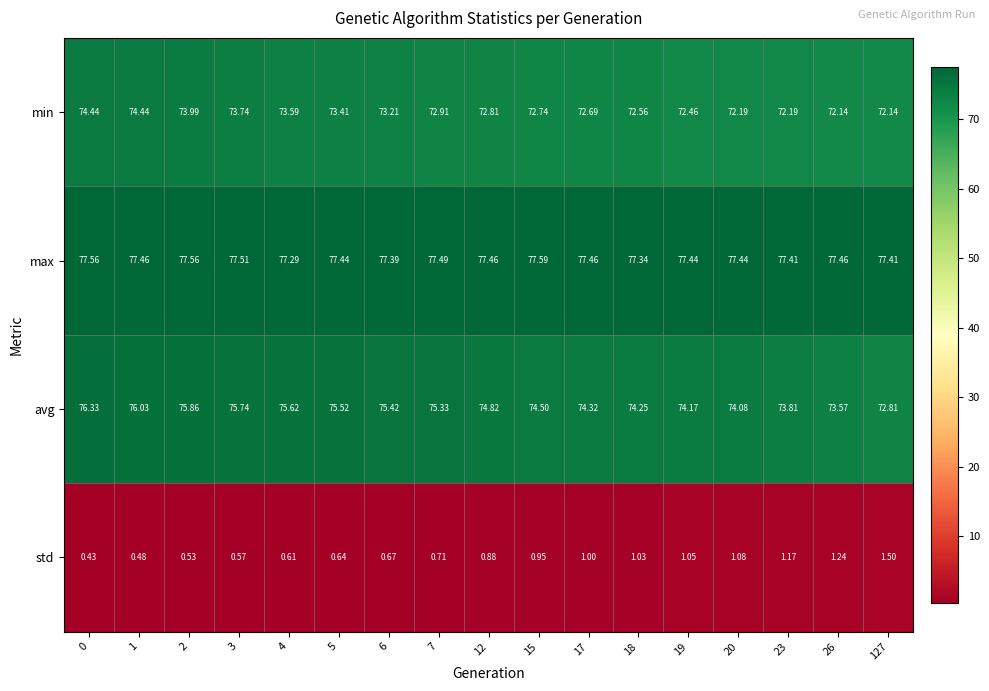

Rank the series at 18 from highest to lowest value.

max, avg, min, std